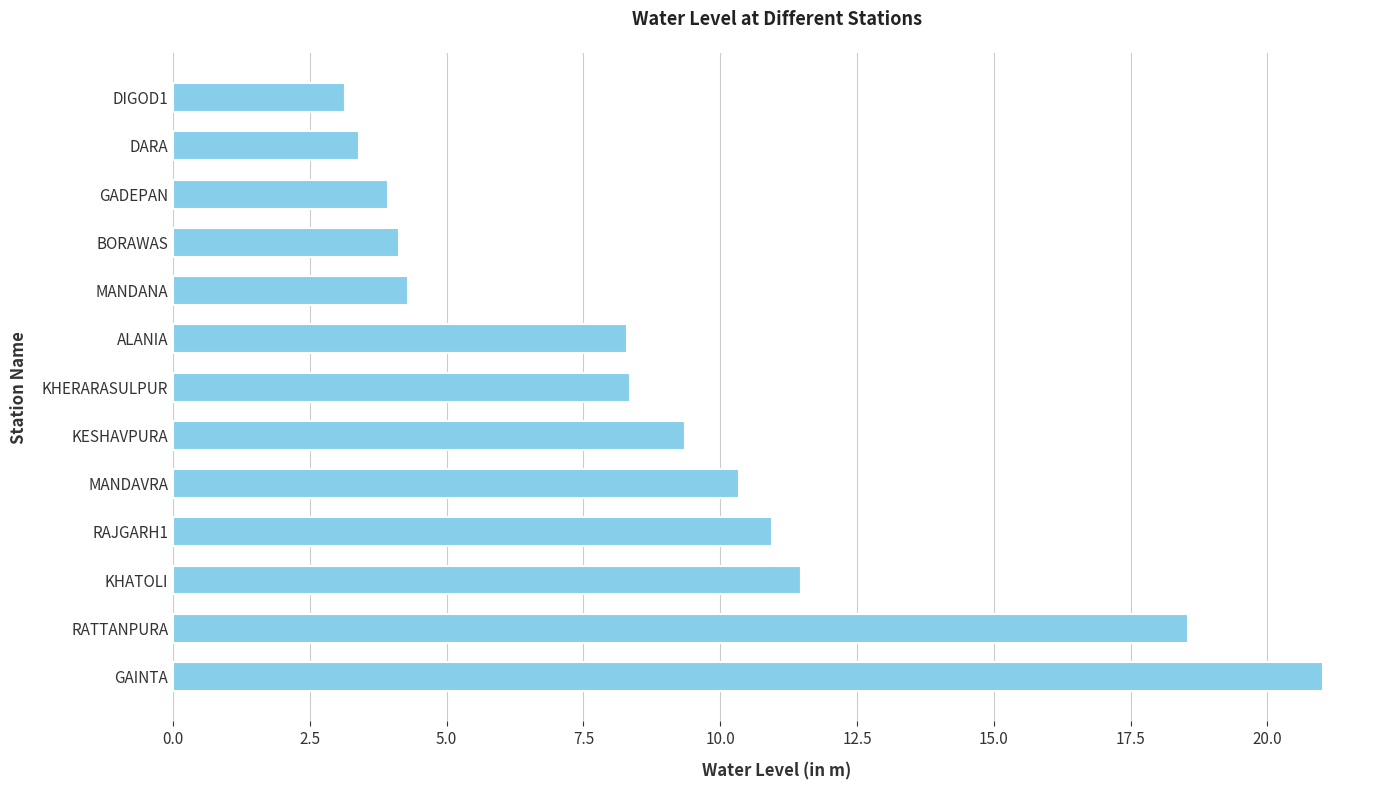

What is the greatest value displayed?

21.0